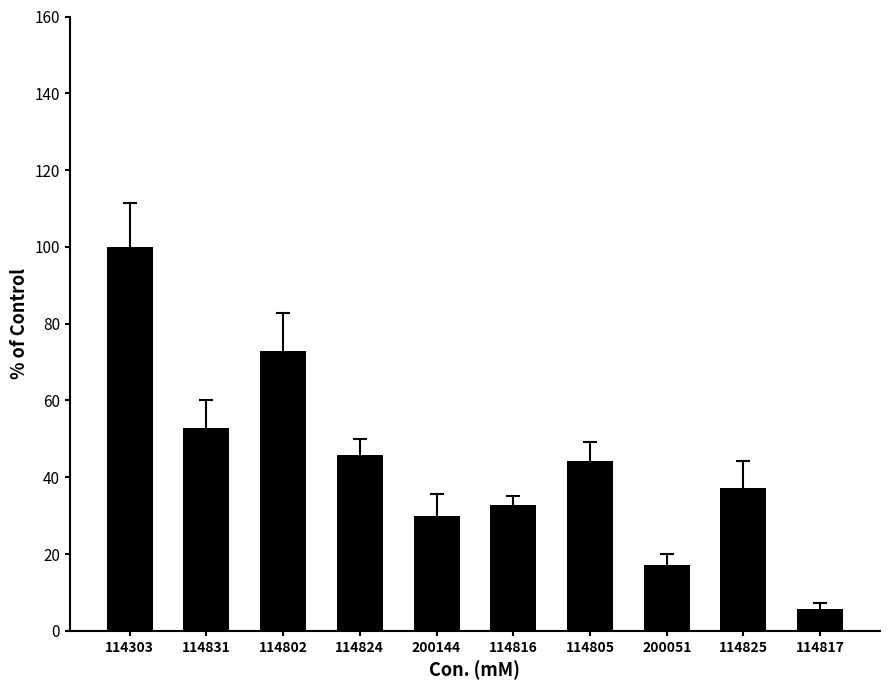

What position from the left is 114825?

9